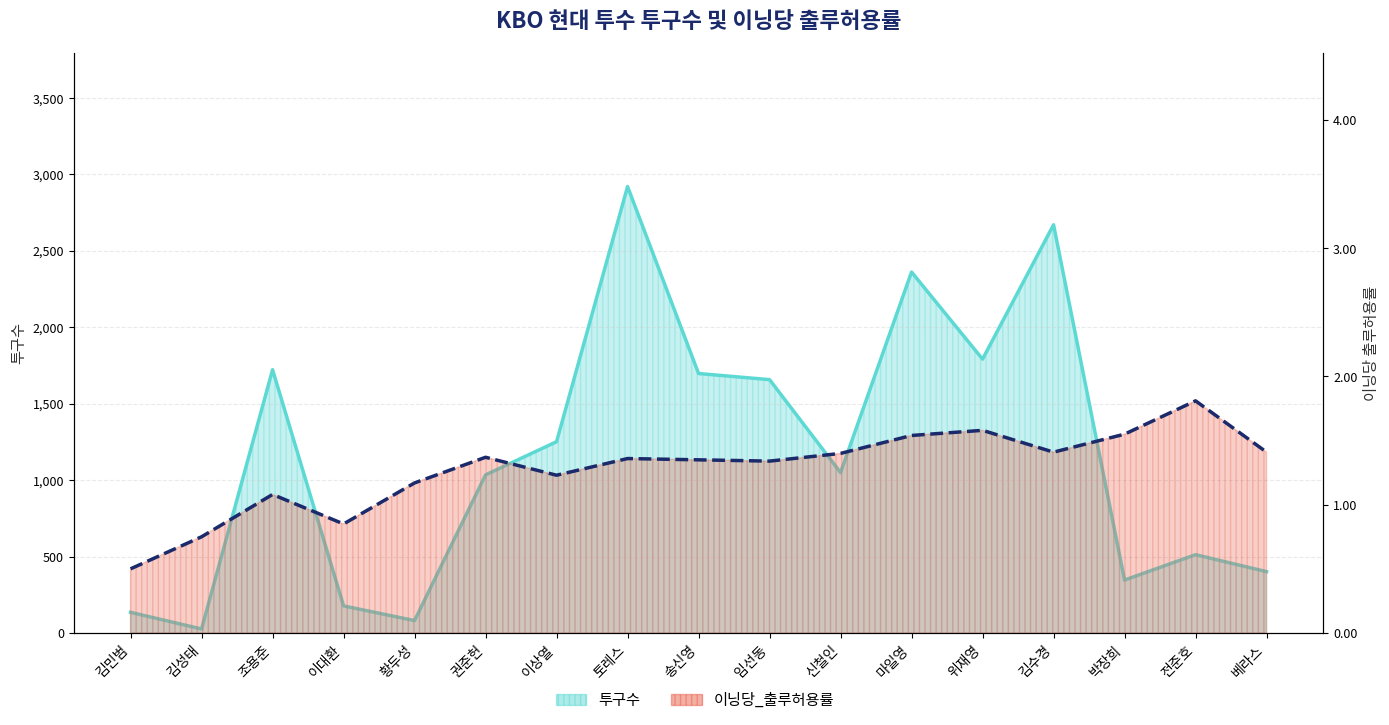

At which category is the sum across all series the highest?

토레스